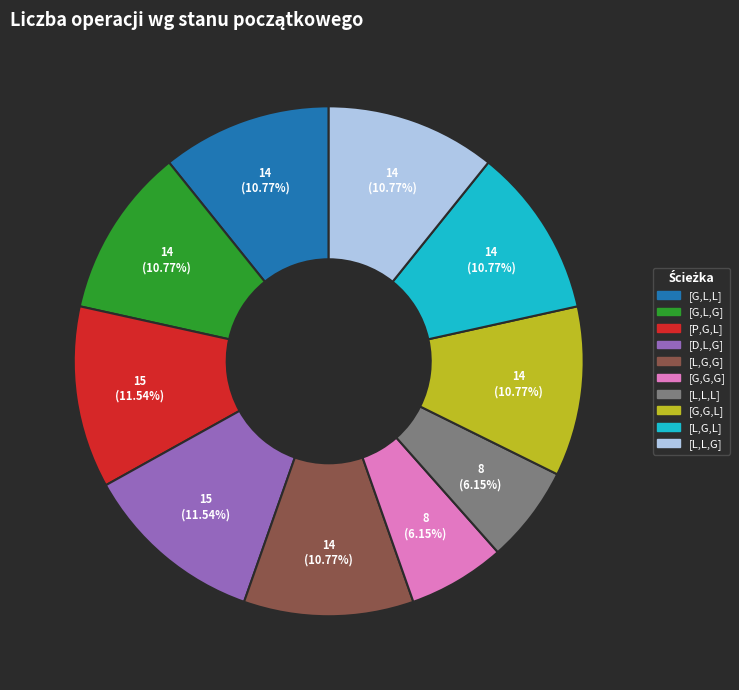

True or false: [G,G,L] accounts for 3% of the total.

False